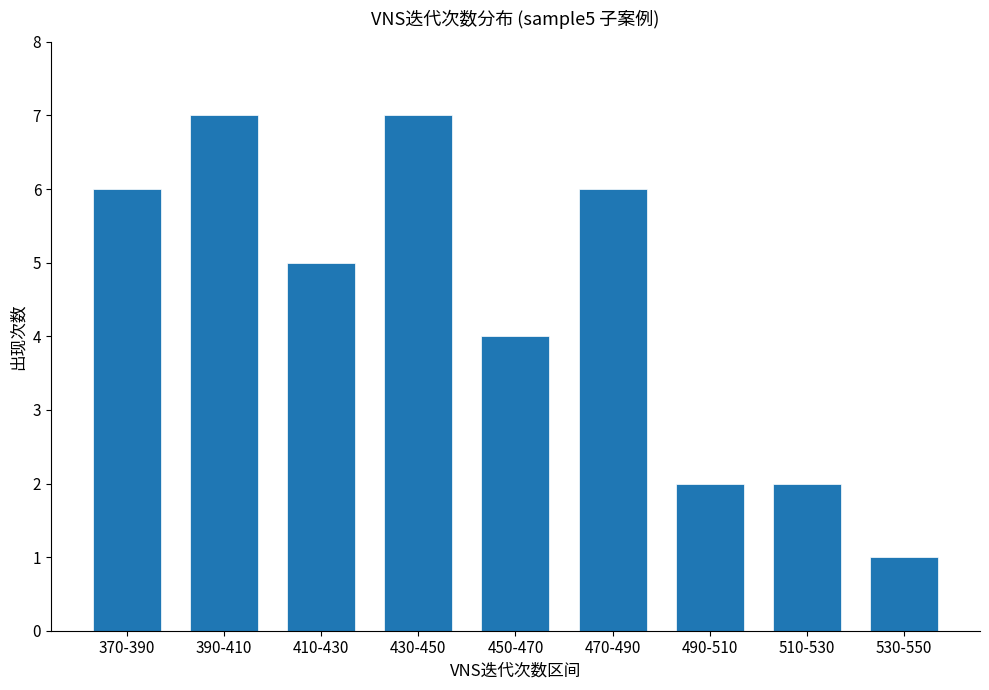

What is the difference between the maximum and minimum values?

6